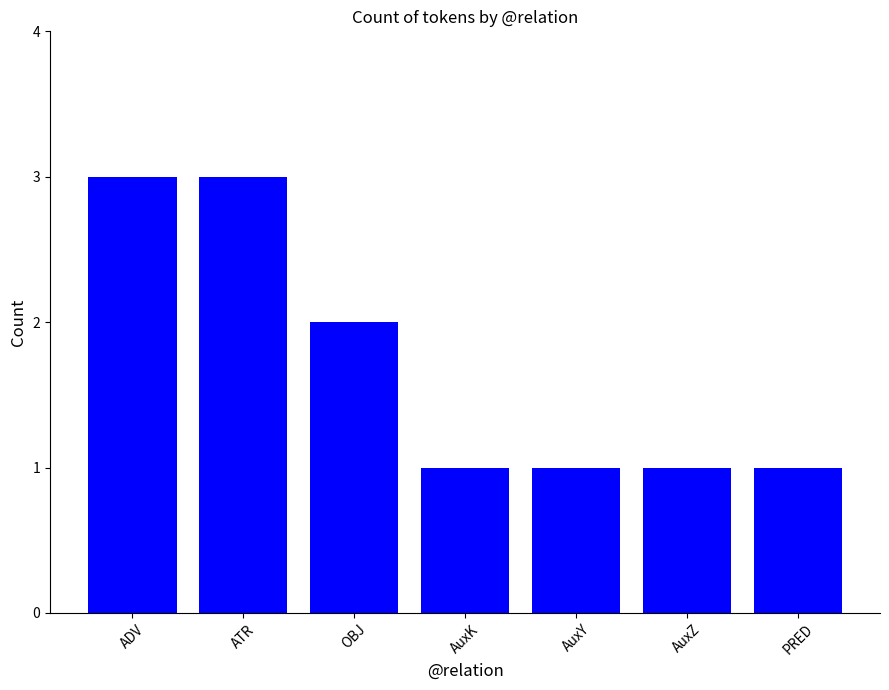

How many categories are shown in the chart?

7